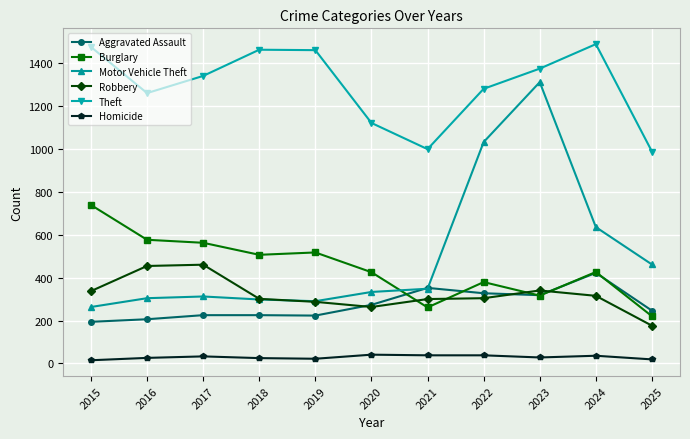

Which series has the largest total across all categories?

Theft